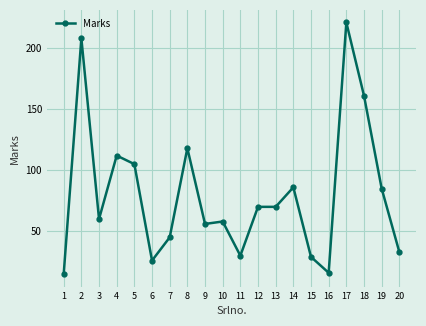

Which category has the highest value across all series?

17